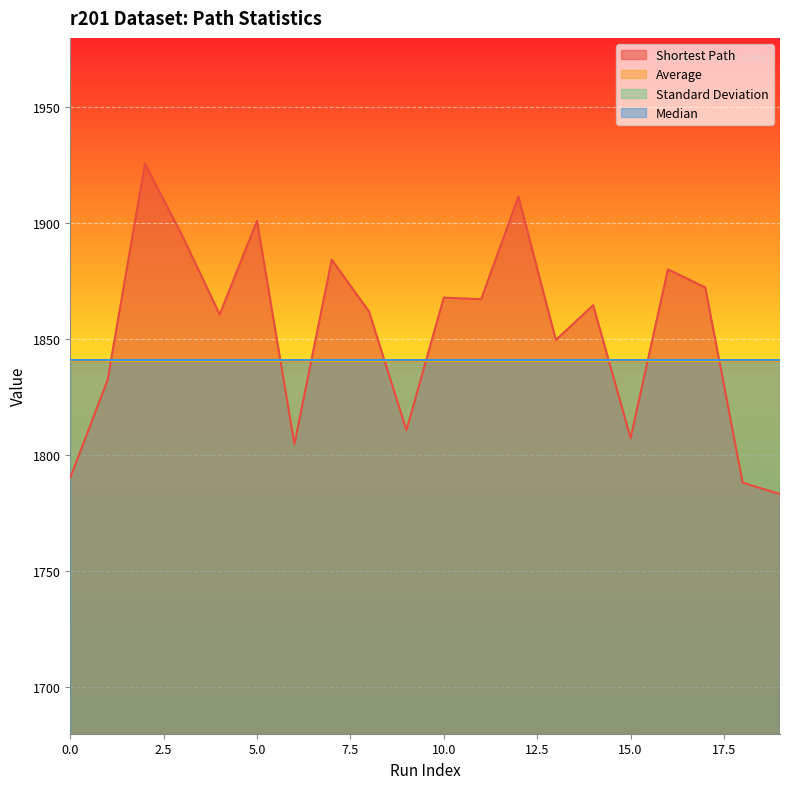

The Shortest Path series shows 1864.7 at 14. True or false?

True